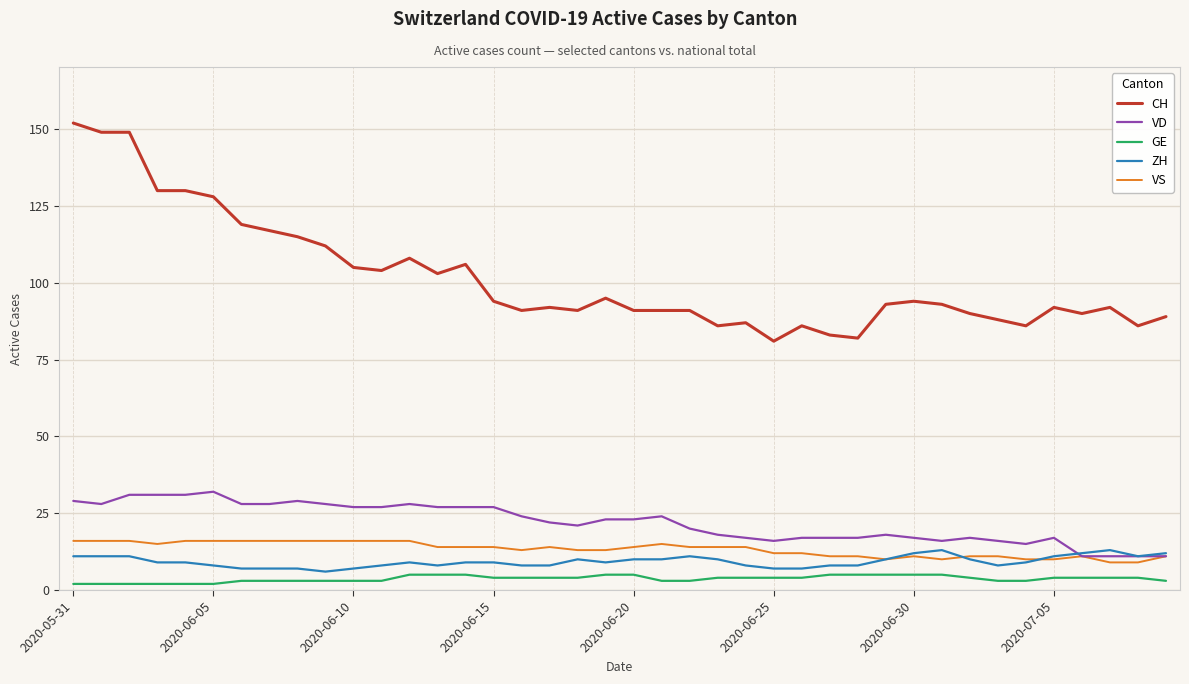

Which series has the widest spread of values?

CH